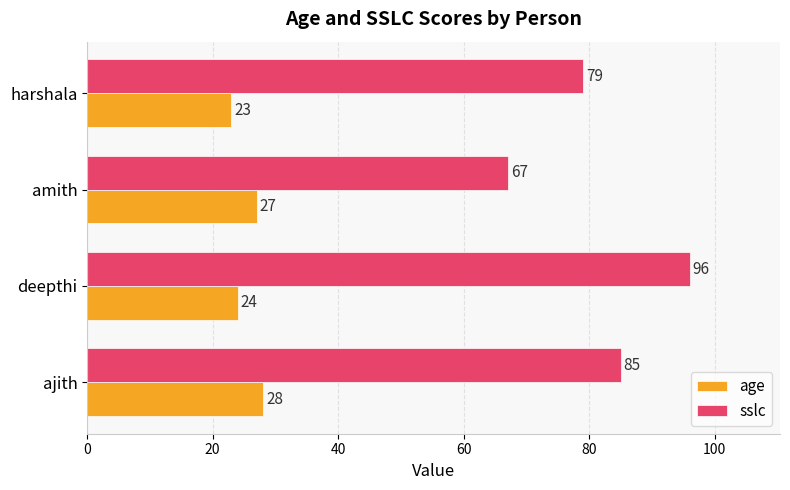

Count the sslc values in the range 79 to 96.

3